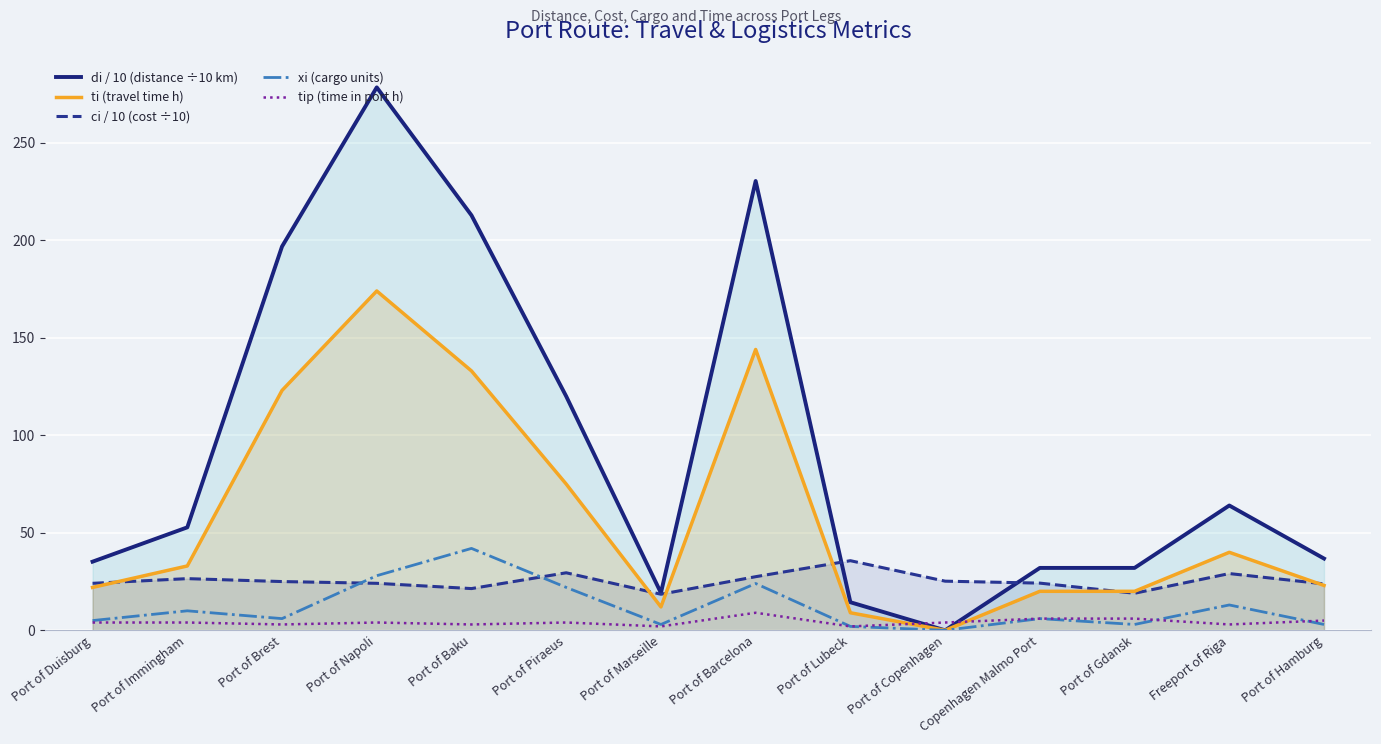

In di / 10 (distance ÷10 km), how many points are lower than both neighbors (excluding endpoints)?

2